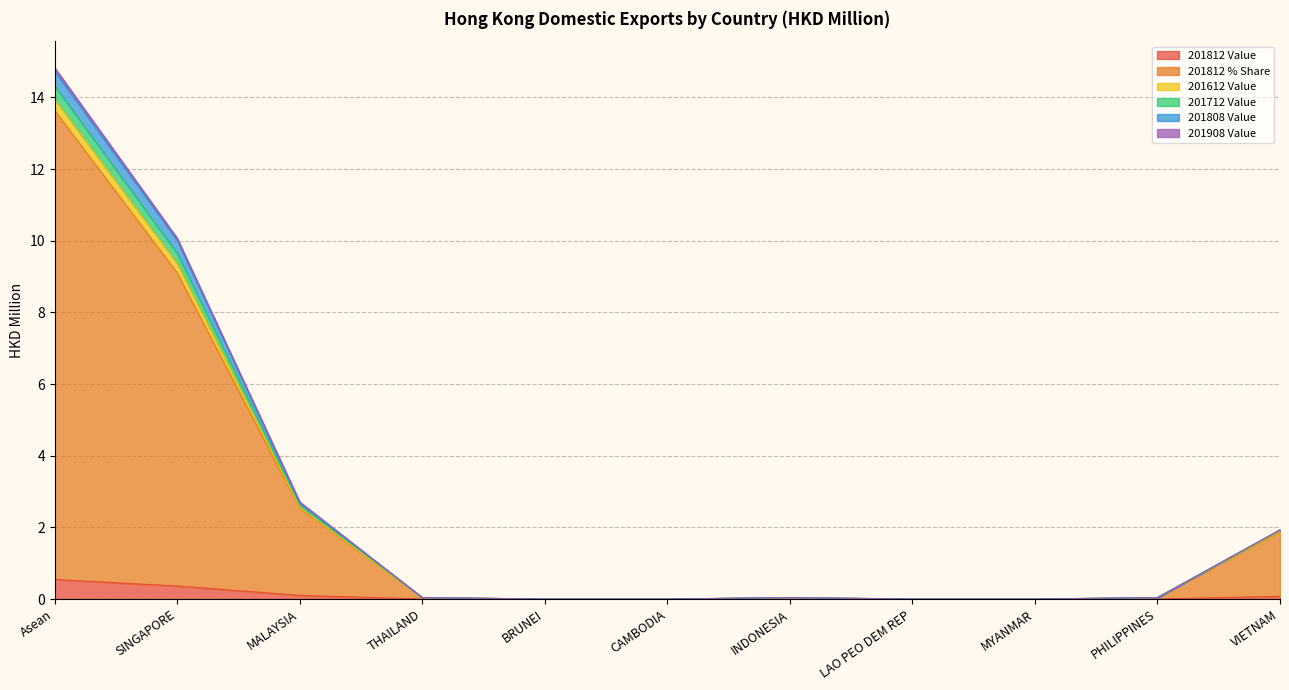

At which category is the sum across all series the highest?

Asean